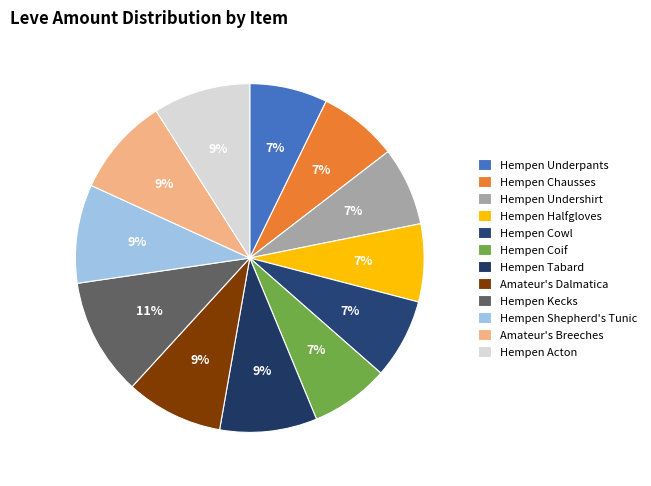

Which category has the biggest portion of the pie?

Hempen Kecks